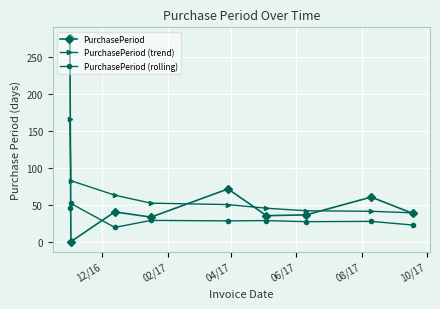

What is the highest value of the PurchasePeriod series?

276.0